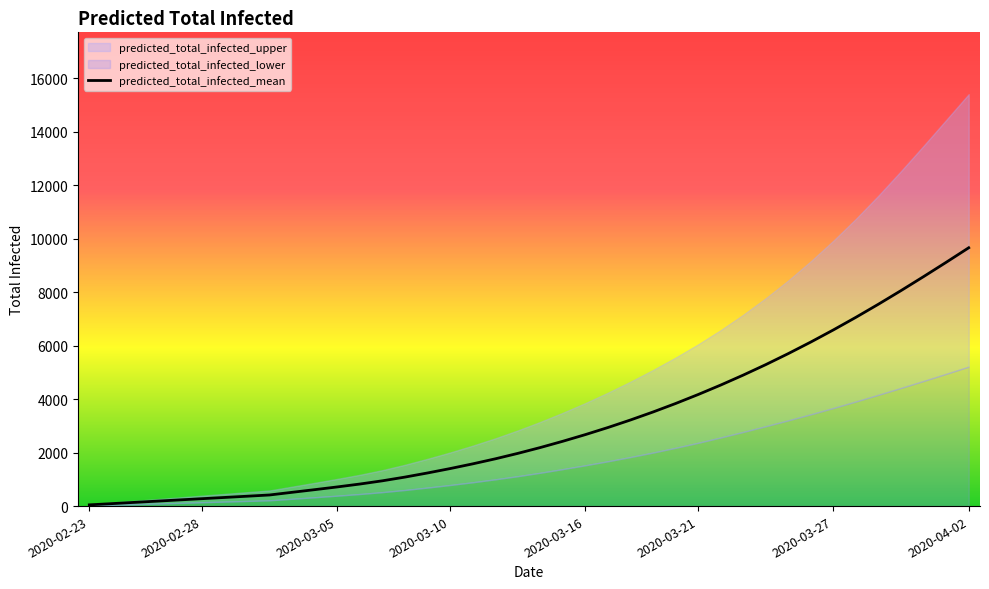

Which category has the highest value in the predicted_total_infected_mean series?

2020-04-02